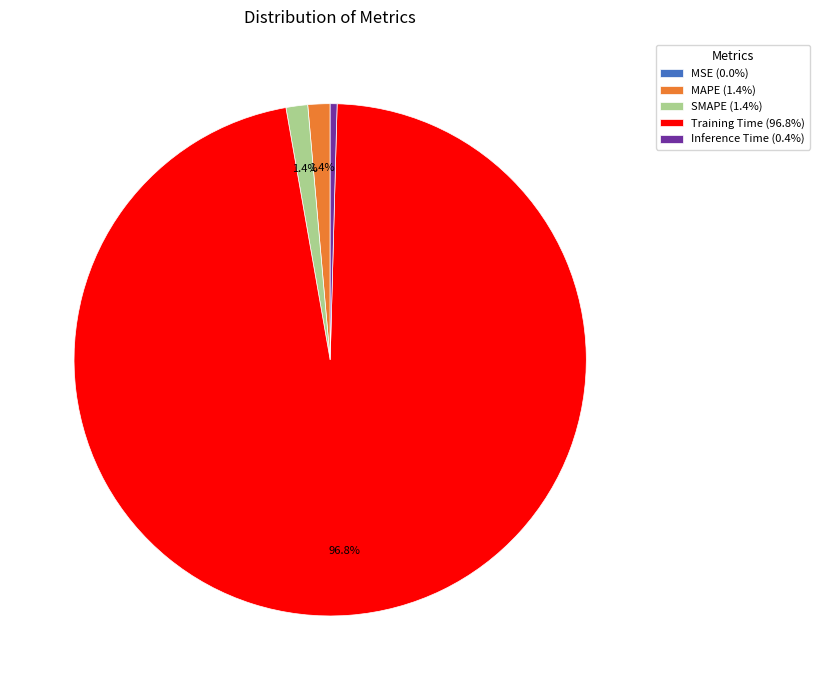

Is there a majority slice in this chart?

Yes